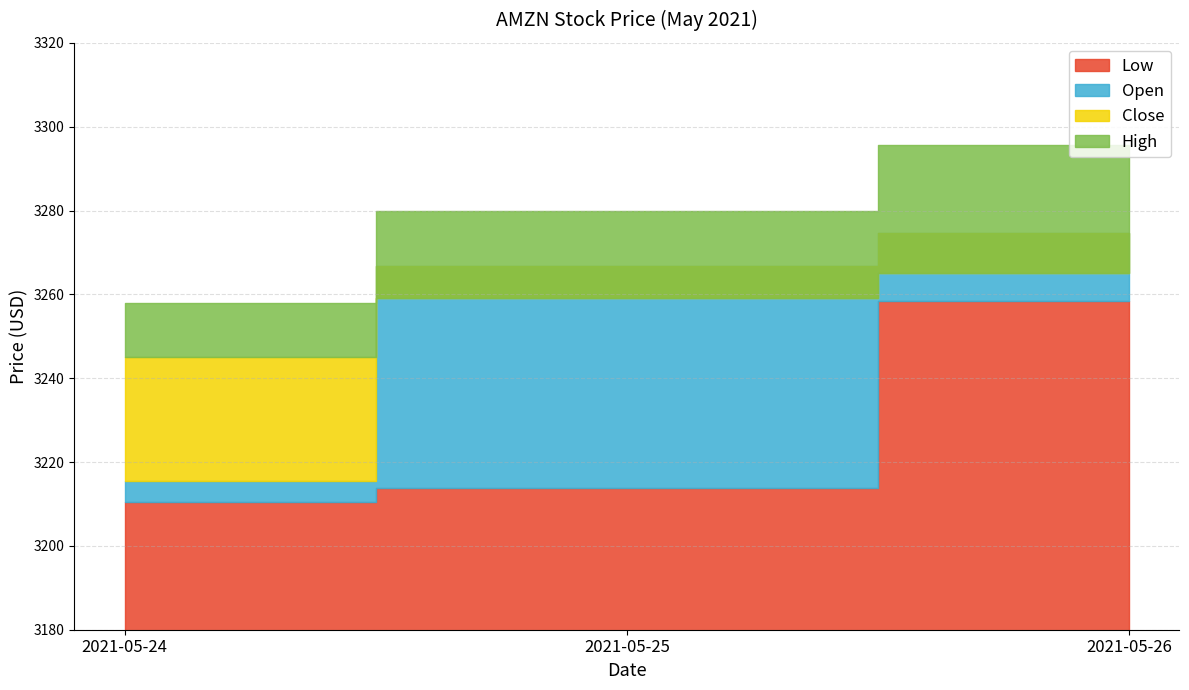

Rank the series by their maximum value, from lowest to highest.

Low, Close, Open, High